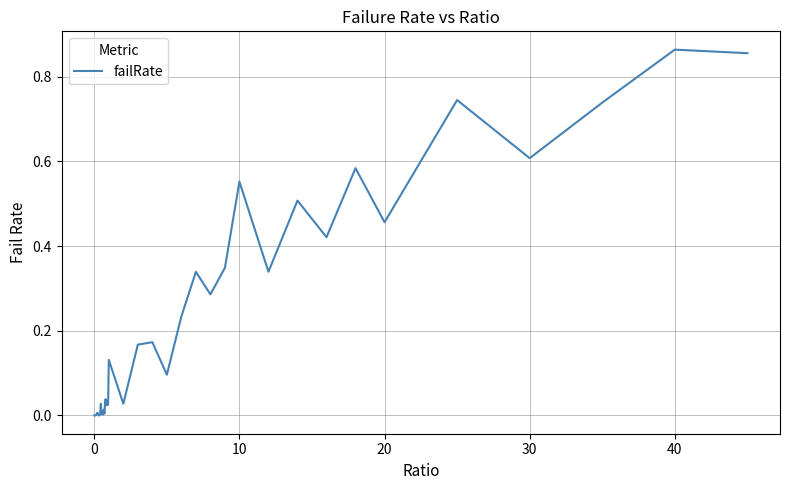

How many categories are shown in the chart?

40